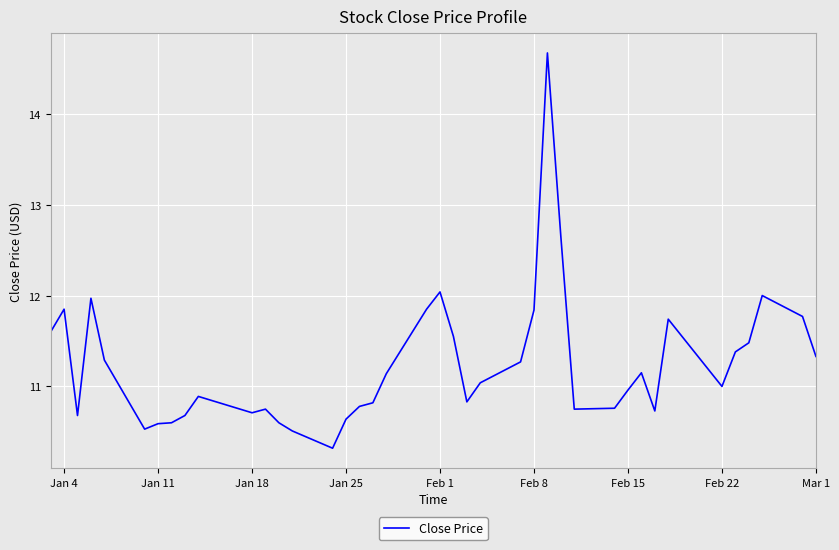

What is the difference between the maximum and minimum values?

4.4